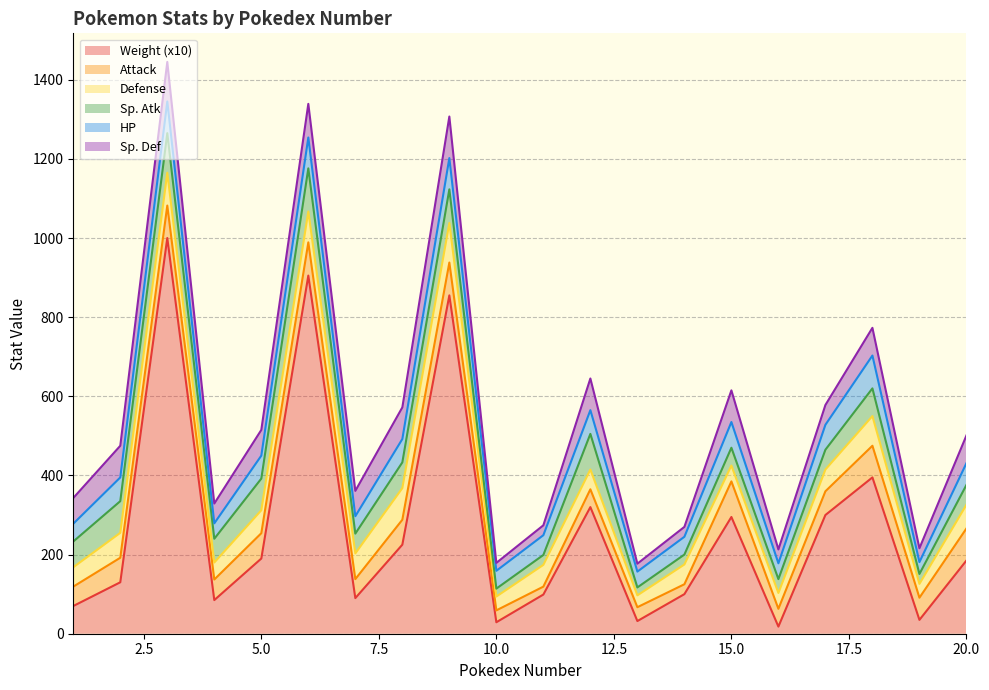

Which series has the largest range (max minus min)?

Weight (x10)